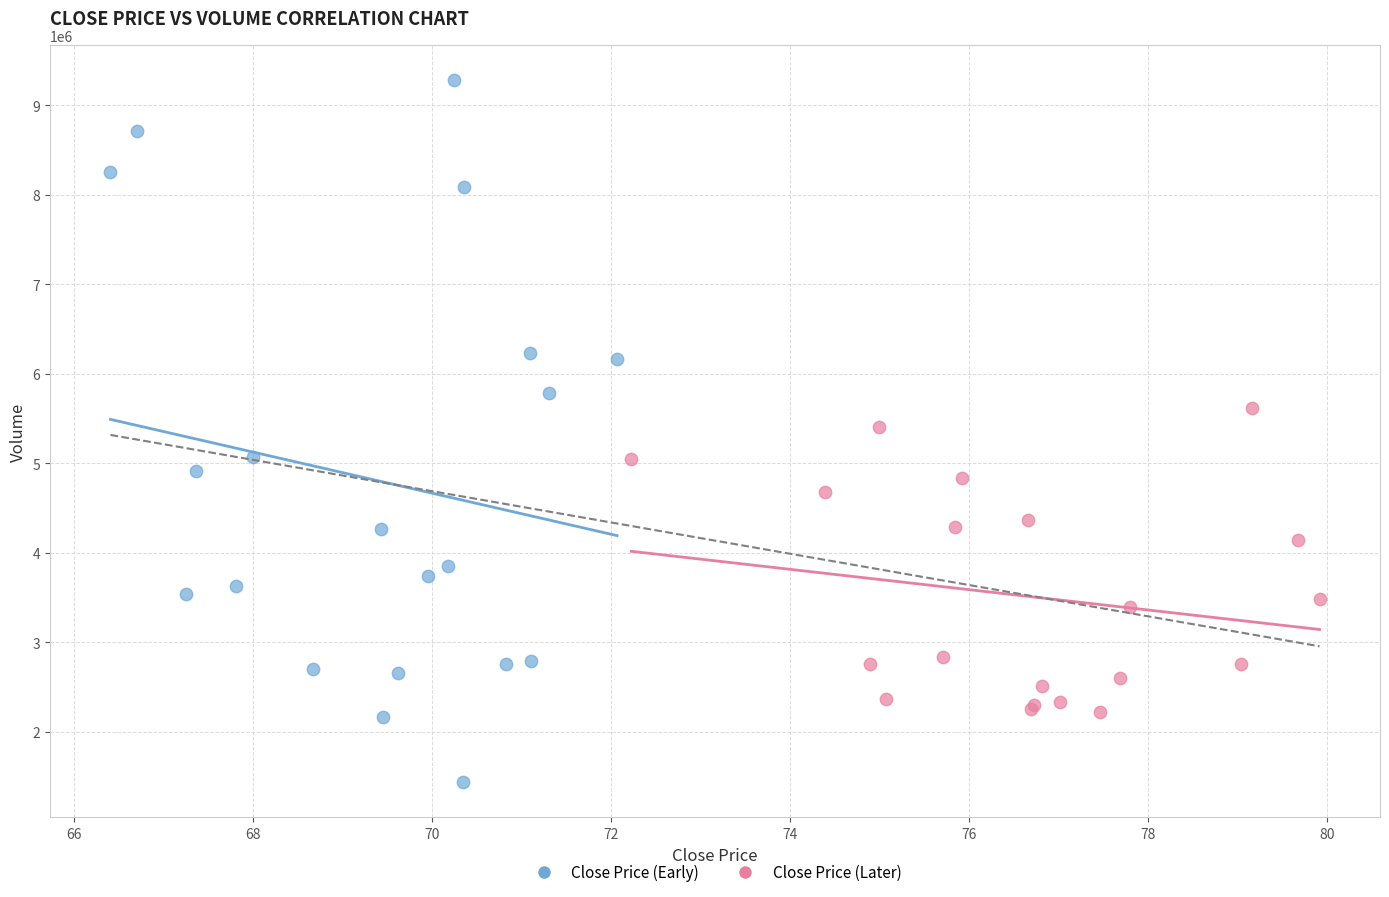

Which series contains the highest Y value?

Close Price (Early)